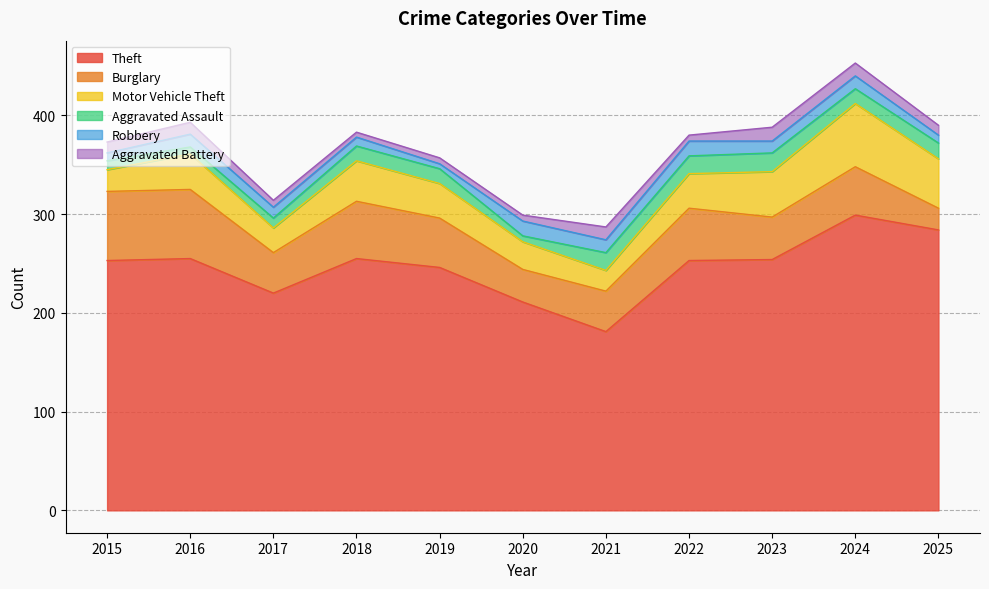

At how many categories does at least one series exceed 204?

10